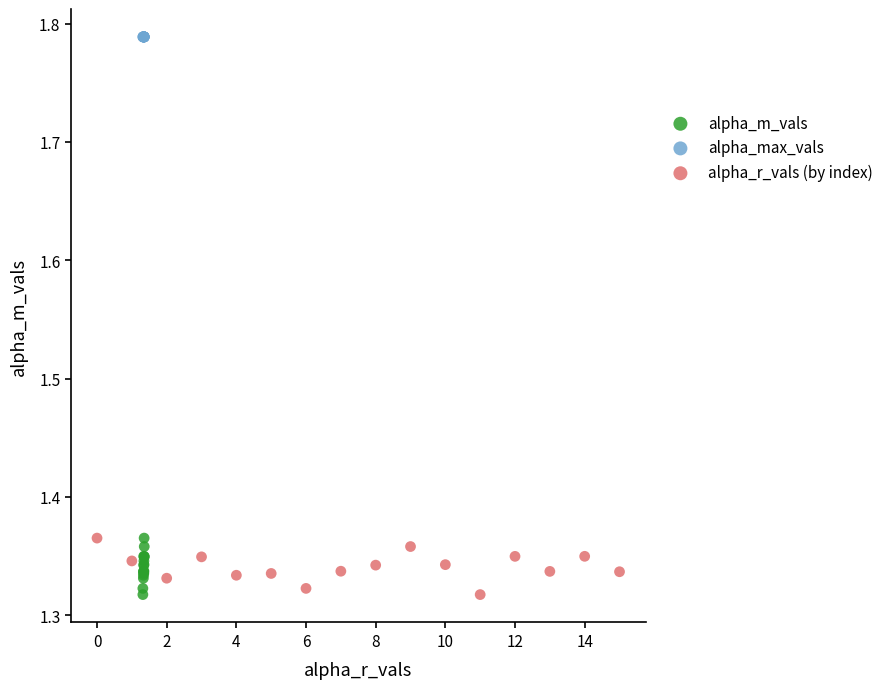

What are all the series names shown in the legend?

alpha_m_vals, alpha_max_vals, alpha_r_vals (by index)